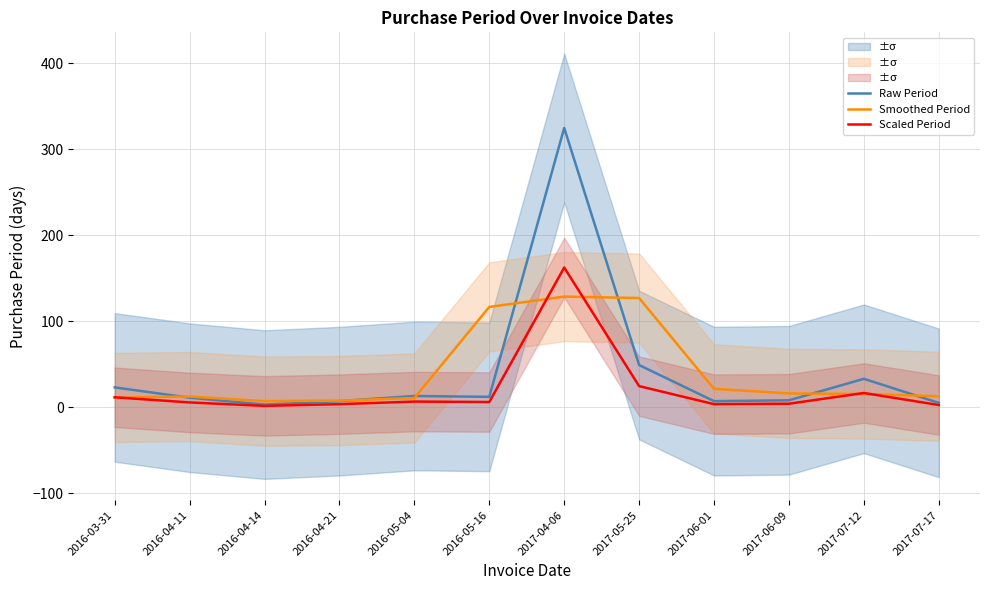

True or false: Raw Period has a value of 4.3 at 2017-06-01.

False